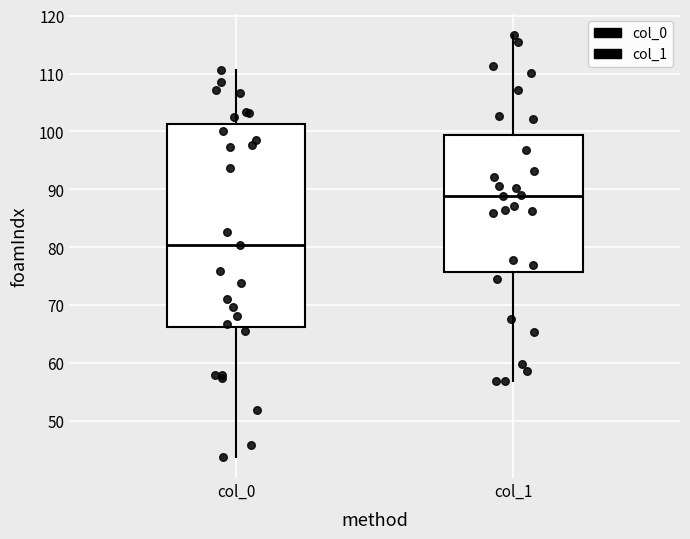

Reading left to right, read every box against the y-axis: the position of its median line, the range the box covers, and the ends of its whiskers. The values are not printed on the chart, so give them approximately, as read against the axis.

col_0: median 80, box 66 to 101, whiskers 44 to 111
col_1: median 89, box 76 to 99, whiskers 57 to 117